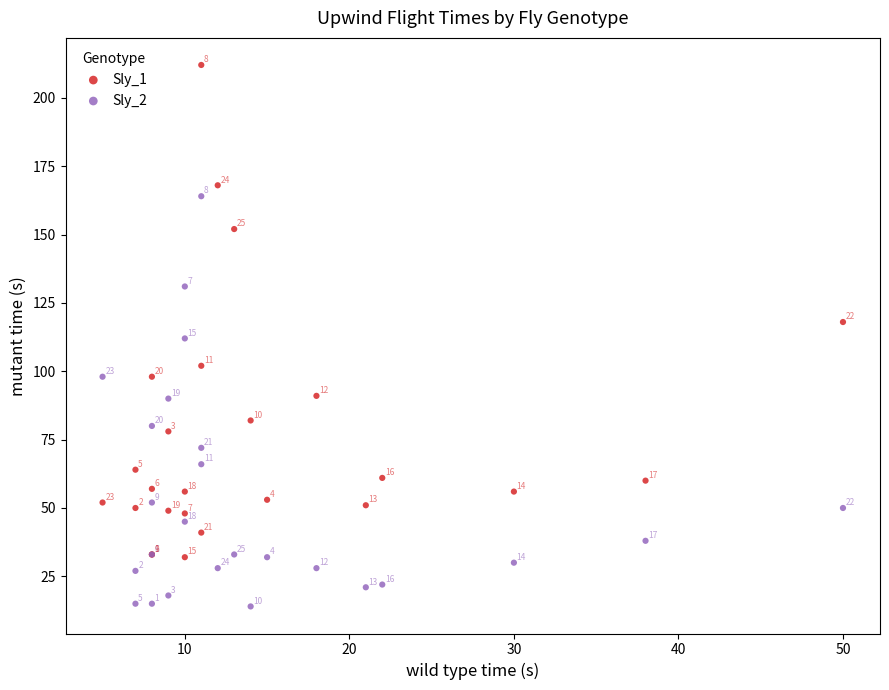

Which series has the widest spread of Y values?

Sly_1